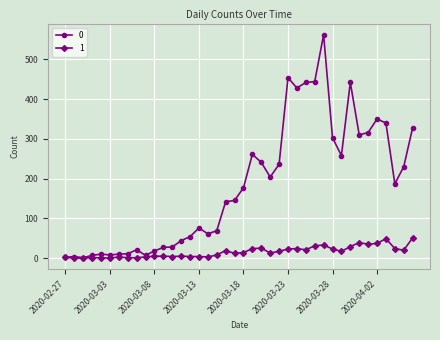

What is the difference between the maximum and second lowest values in the 0 series?

560